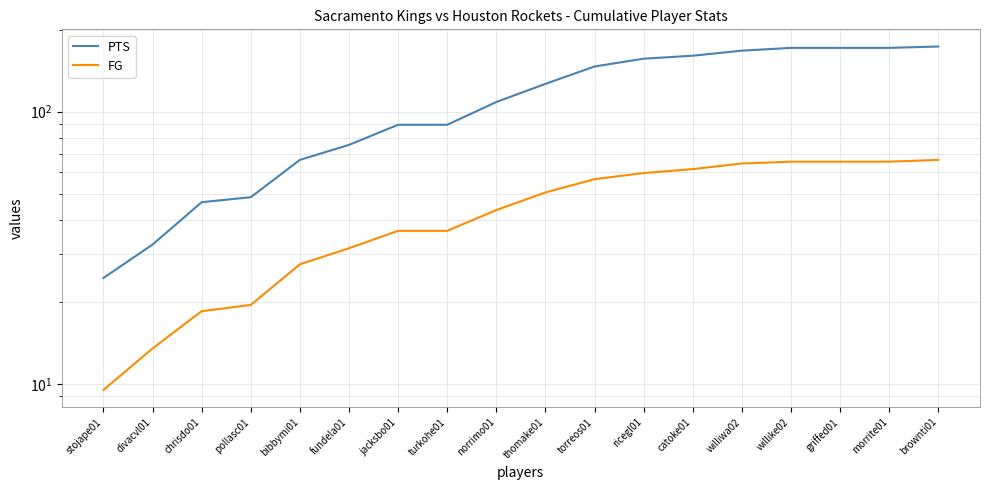

Which category has the lowest value across all series?

stojape01